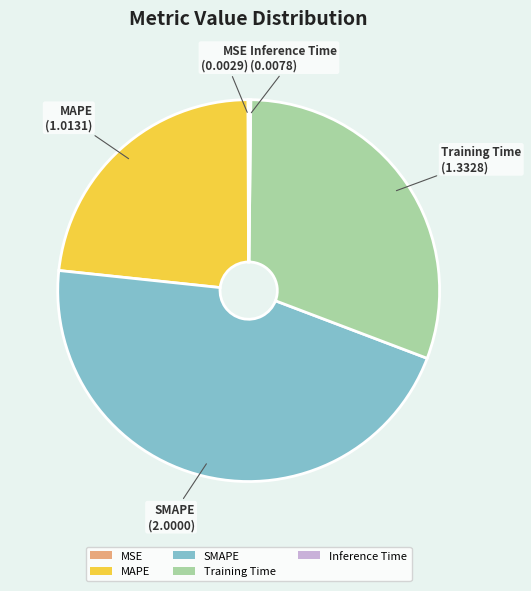

True or false: SMAPE accounts for 46% of the total.

True